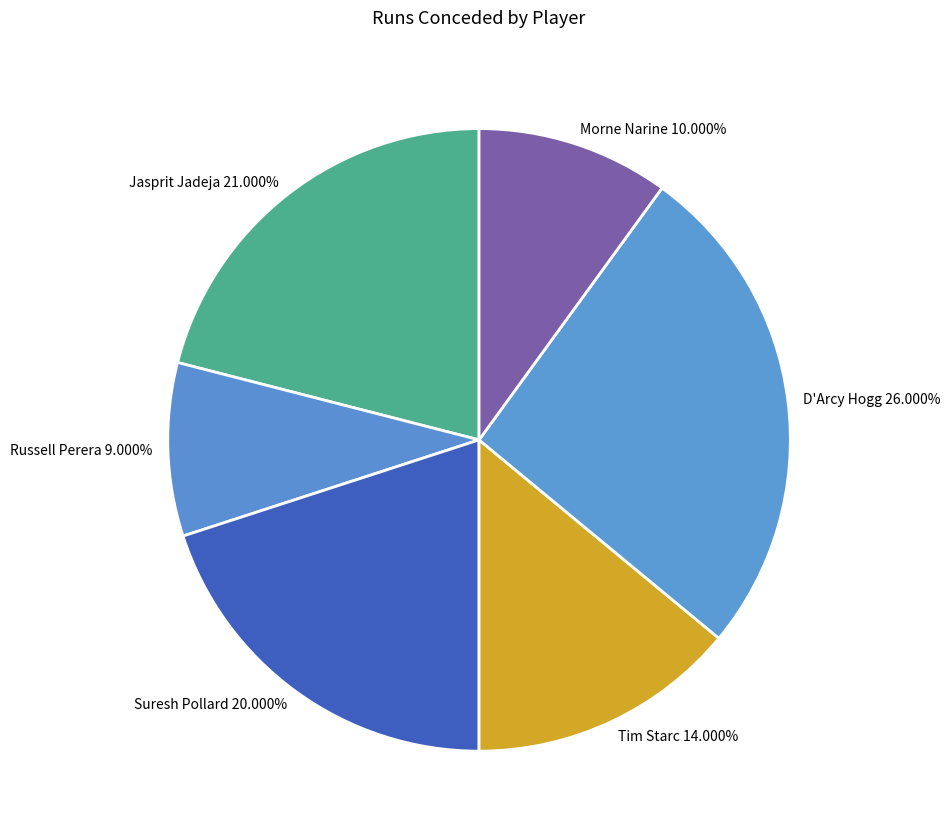

Does D'Arcy Hogg represent more than half of the total?

No